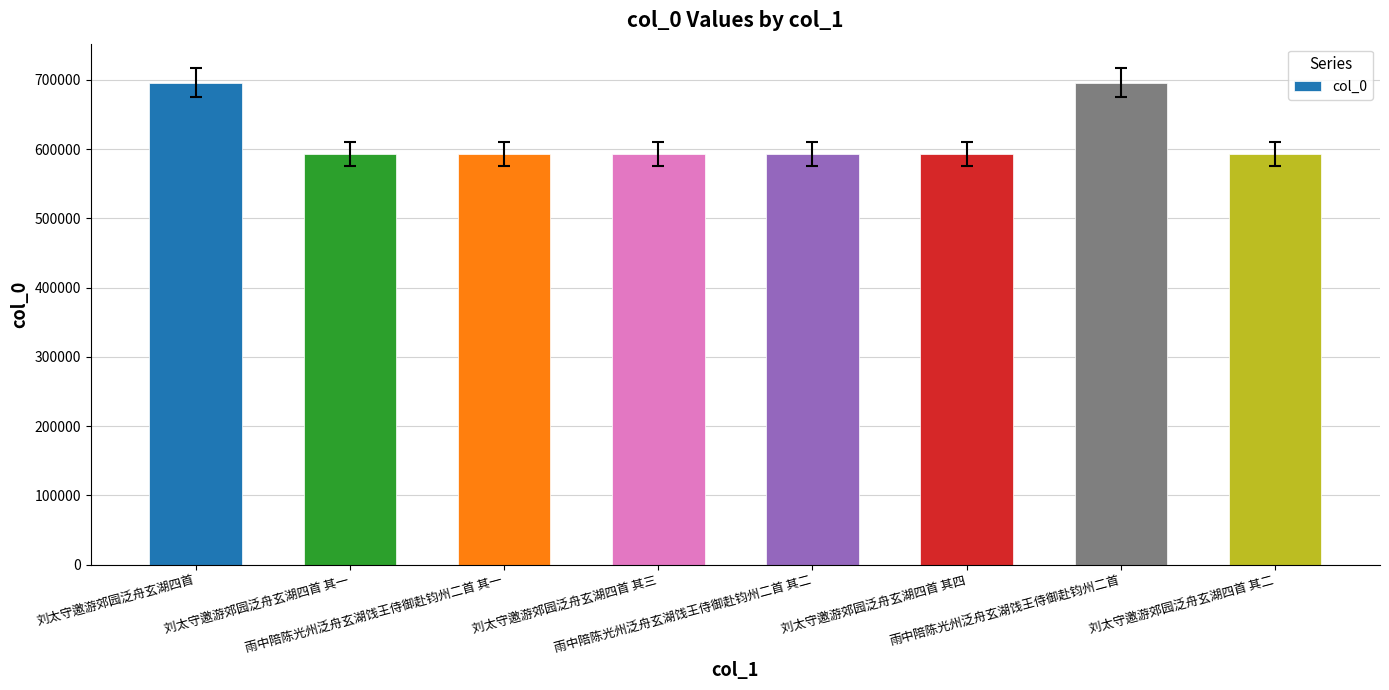

What is the maximum value shown in the chart?

695690